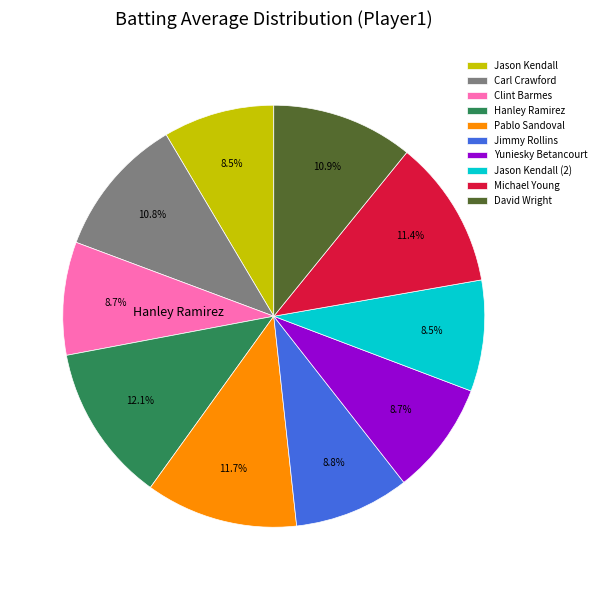

How many slices are in this pie chart?

10